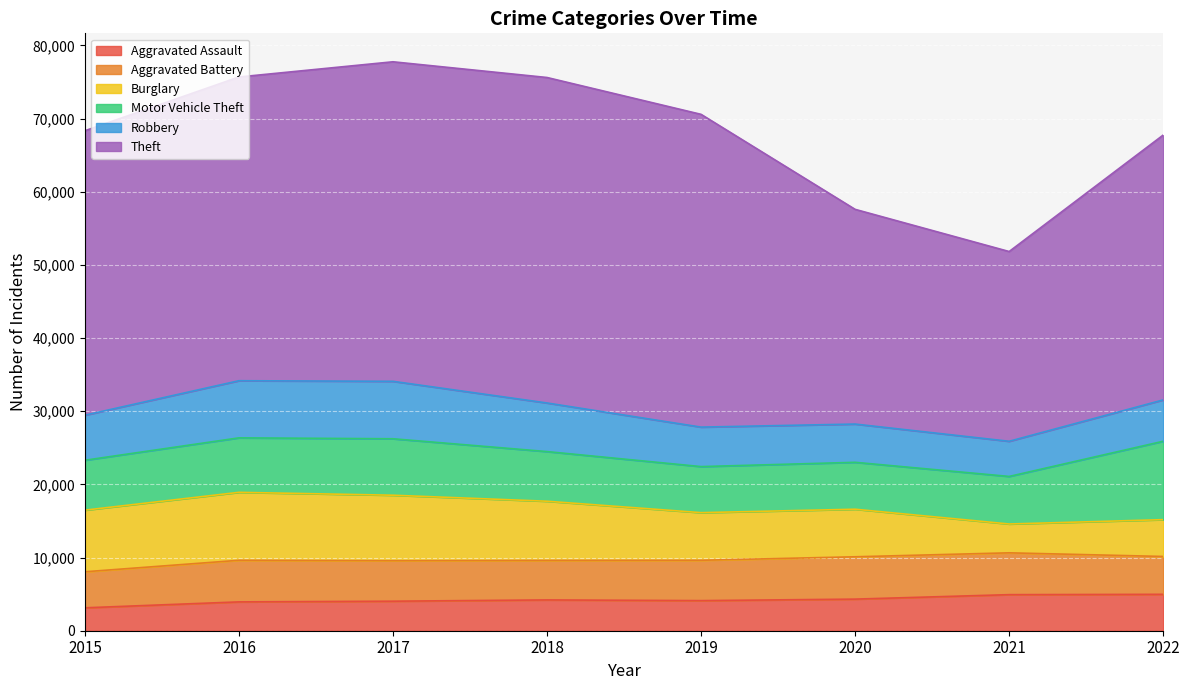

True or false: Aggravated Battery and Motor Vehicle Theft intersect in this chart.

False